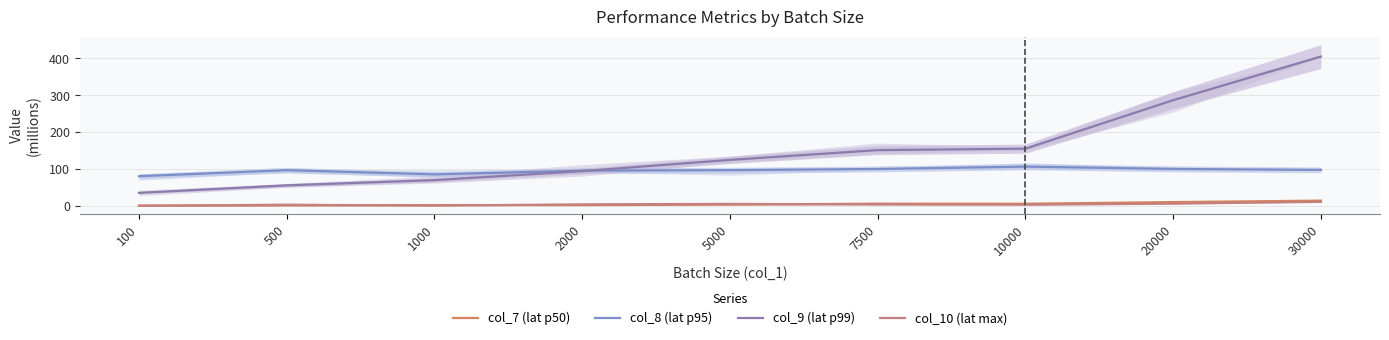

At which label does col_8 (lat p95) first exceed 96?

500